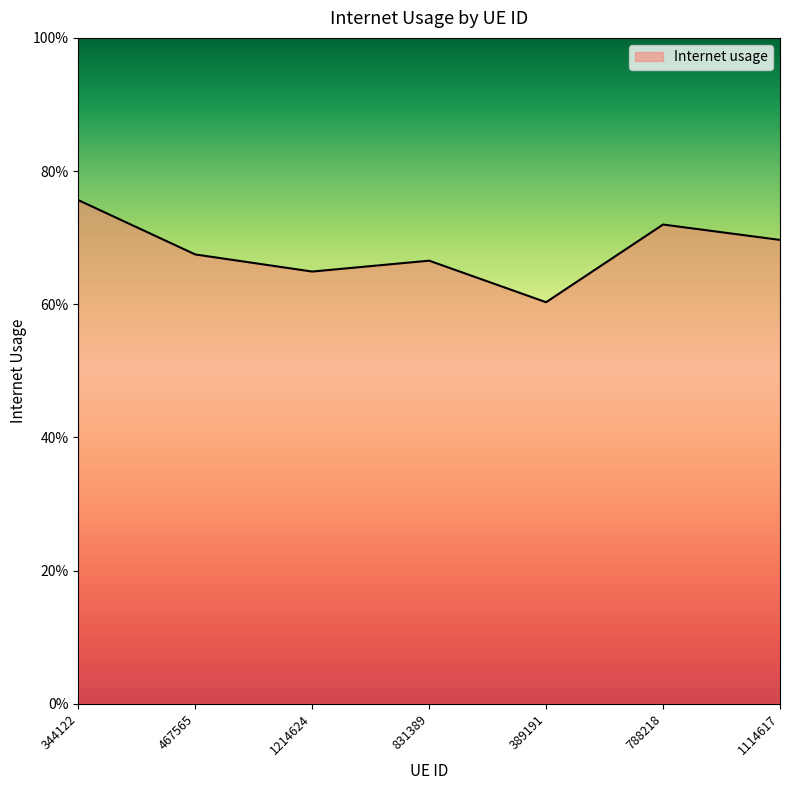

Is this an area chart (filled region under the line)?

Yes